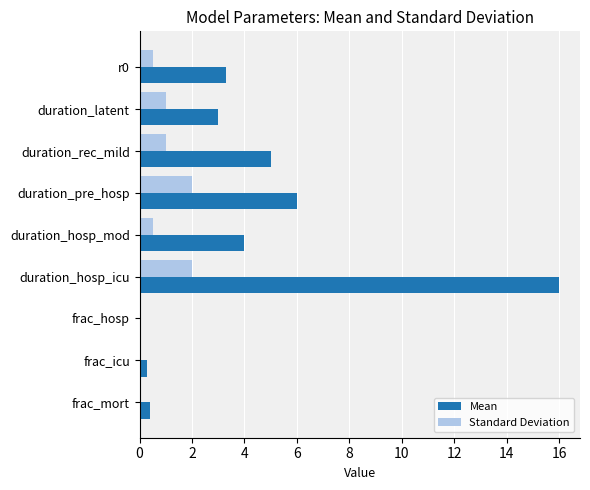

Between duration_hosp_mod and frac_icu, which series saw the biggest shift?

Mean